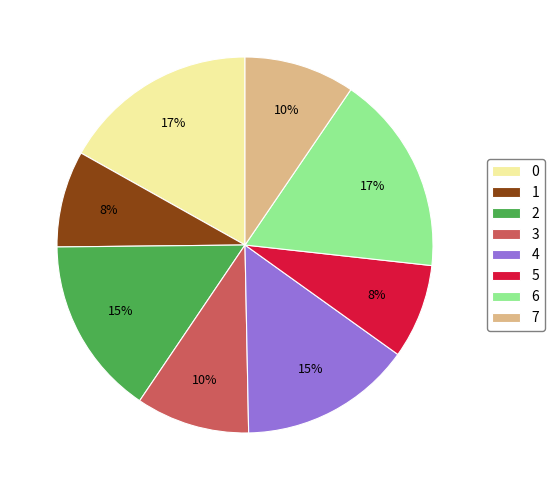

Do 4 and 3 together represent more than half of the pie?

No